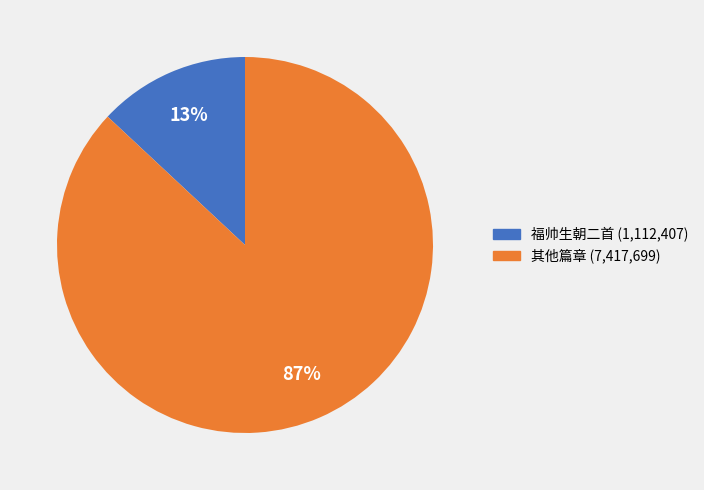

Is there any slice that represents more than half of the pie?

Yes